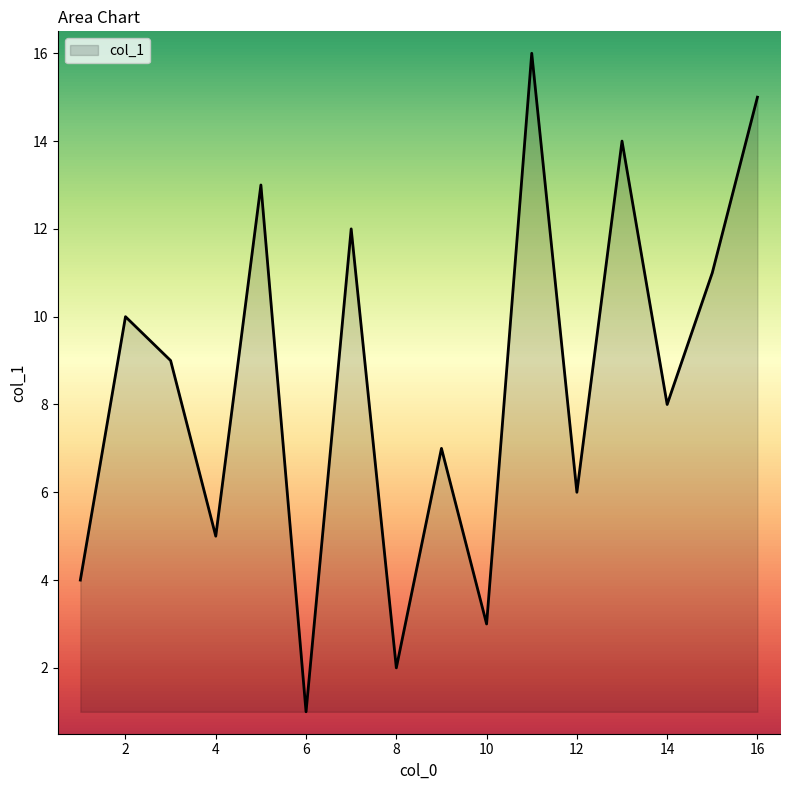

What is the greatest value displayed?

16